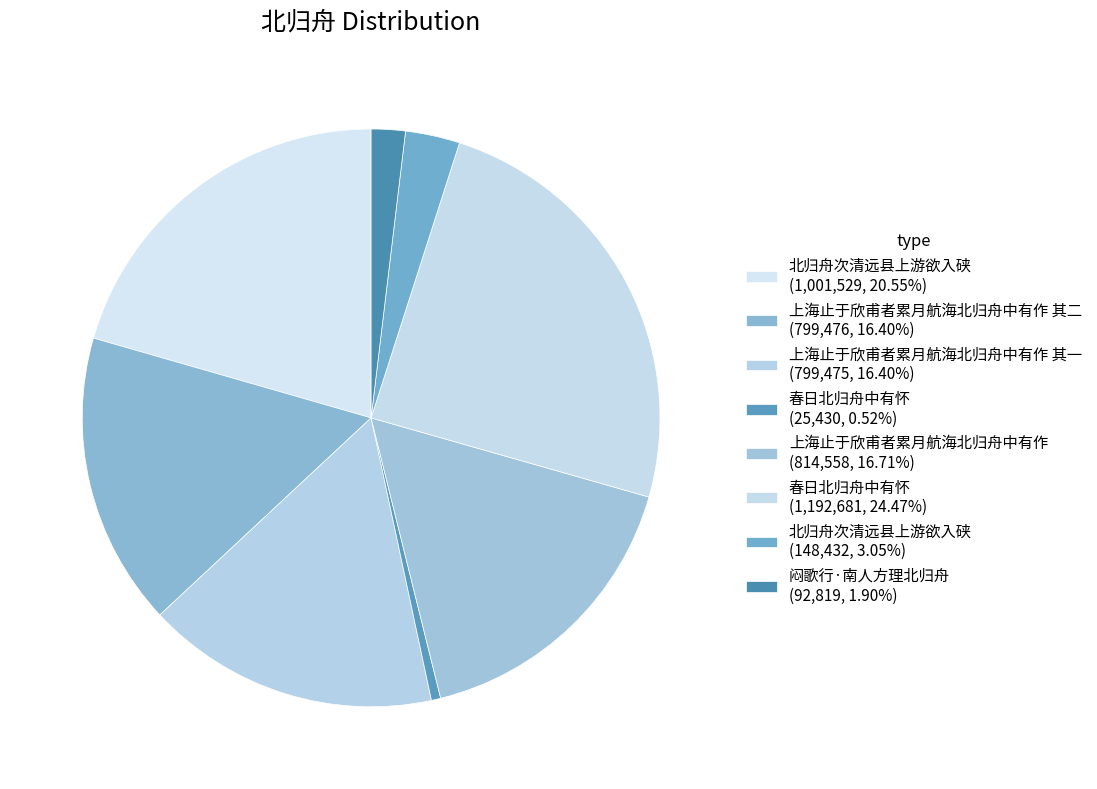

How many segments does this pie chart have?

8